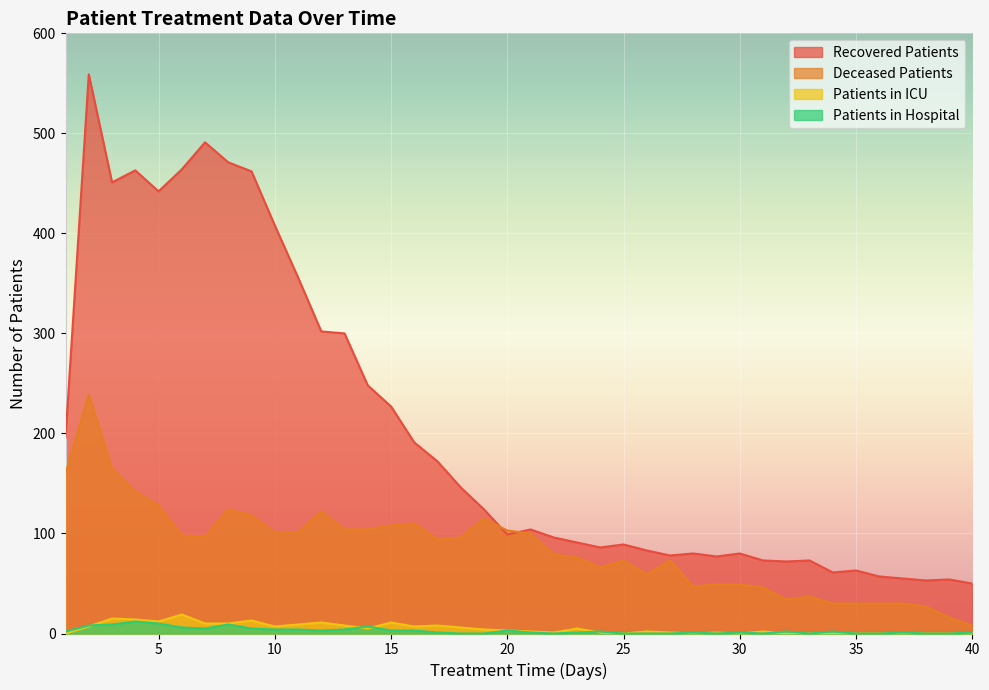

Rank the series by their maximum value, from lowest to highest.

Patients in Hospital, Patients in ICU, Deceased Patients, Recovered Patients